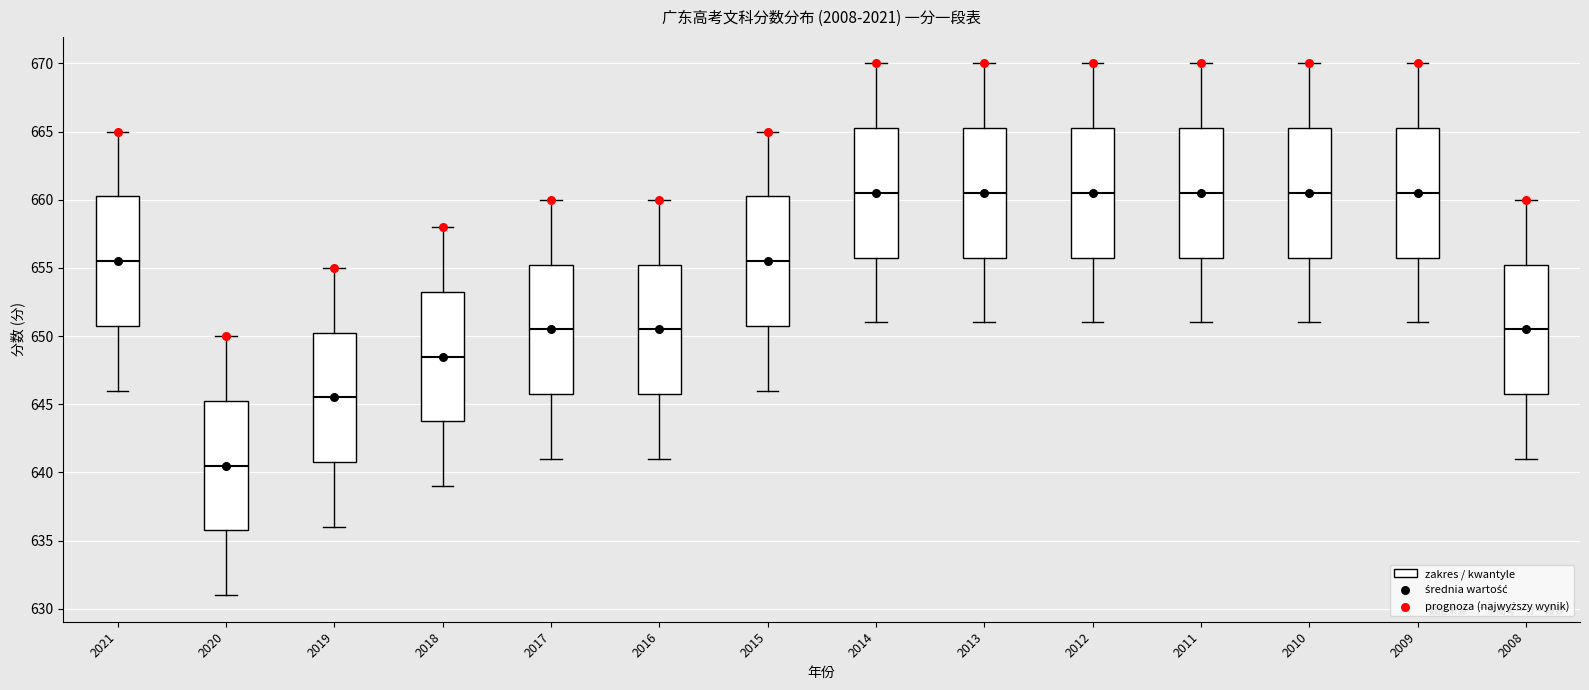

Reading left to right, read every box against the y-axis: the position of its median line, the range the box covers, and the ends of its whiskers. The values are not printed on the chart, so give them approximately, as read against the axis.

2021: median 655.5, box 651.0 to 660.5, whiskers 646.0 to 665.0
2020: median 640.5, box 636.0 to 645.5, whiskers 631.0 to 650.0
2019: median 645.5, box 641.0 to 650.5, whiskers 636.0 to 655.0
2018: median 648.5, box 644.0 to 653.5, whiskers 639.0 to 658.0
2017: median 650.5, box 646.0 to 655.5, whiskers 641.0 to 660.0
2016: median 650.5, box 646.0 to 655.5, whiskers 641.0 to 660.0
2015: median 655.5, box 651.0 to 660.5, whiskers 646.0 to 665.0
2014: median 660.5, box 656.0 to 665.5, whiskers 651.0 to 670.0
2013: median 660.5, box 656.0 to 665.5, whiskers 651.0 to 670.0
2012: median 660.5, box 656.0 to 665.5, whiskers 651.0 to 670.0
2011: median 660.5, box 656.0 to 665.5, whiskers 651.0 to 670.0
2010: median 660.5, box 656.0 to 665.5, whiskers 651.0 to 670.0
2009: median 660.5, box 656.0 to 665.5, whiskers 651.0 to 670.0
2008: median 650.5, box 646.0 to 655.5, whiskers 641.0 to 660.0